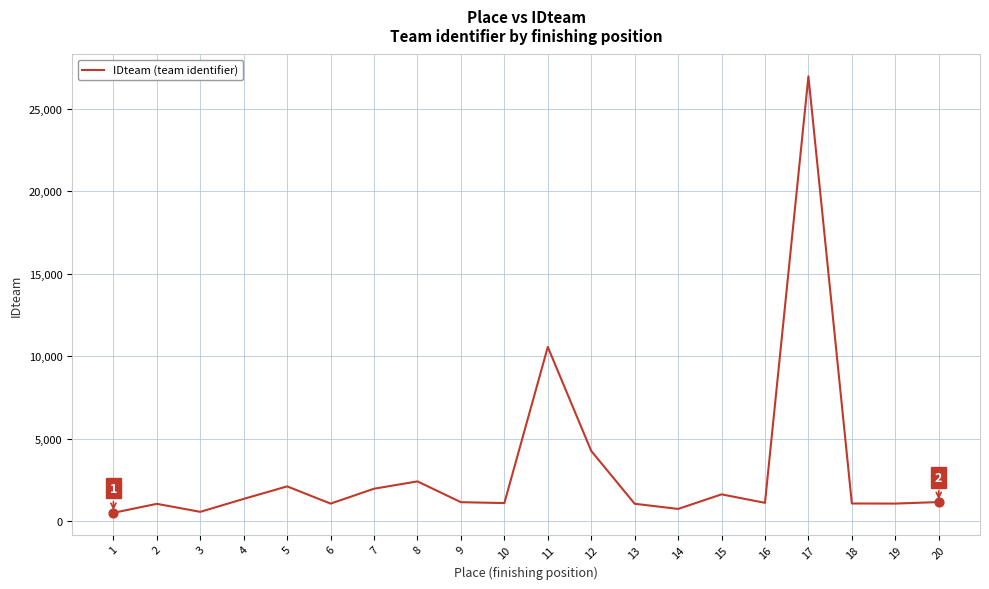

Approximately how many times larger is the value at 3 compared to 2?

0.5